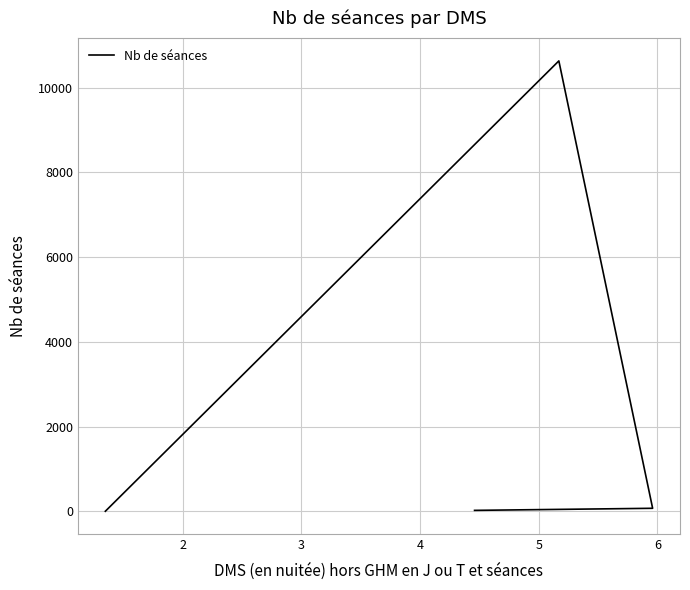

What is the difference between the maximum and minimum values?

10634